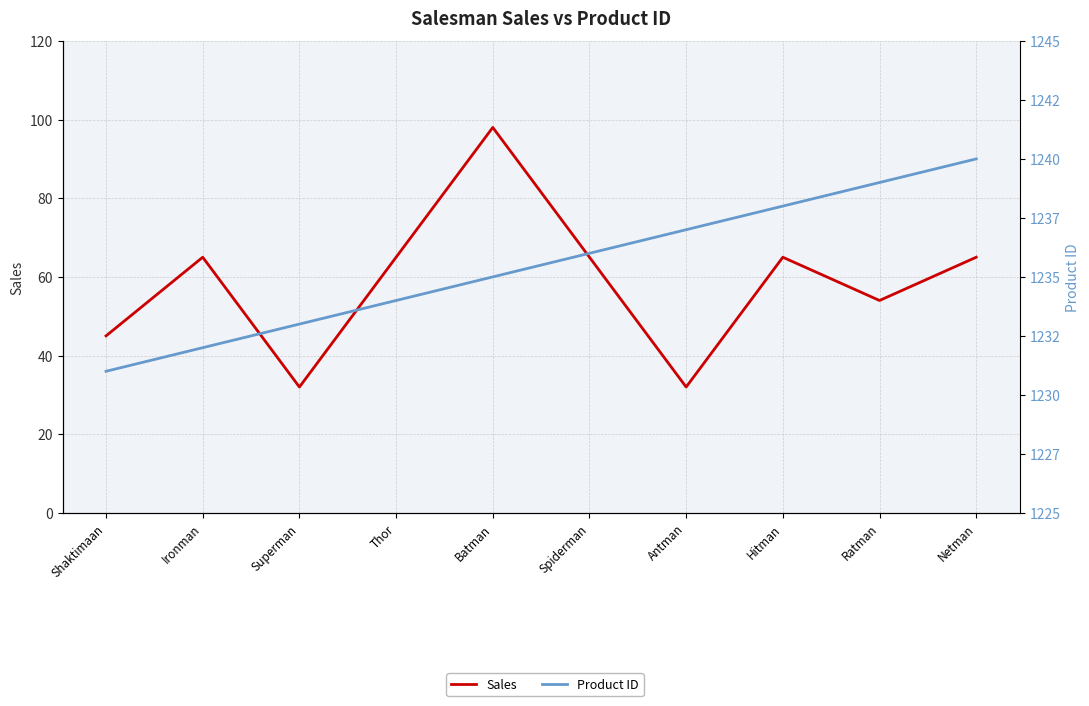

What is the minimum value for Sales?

32